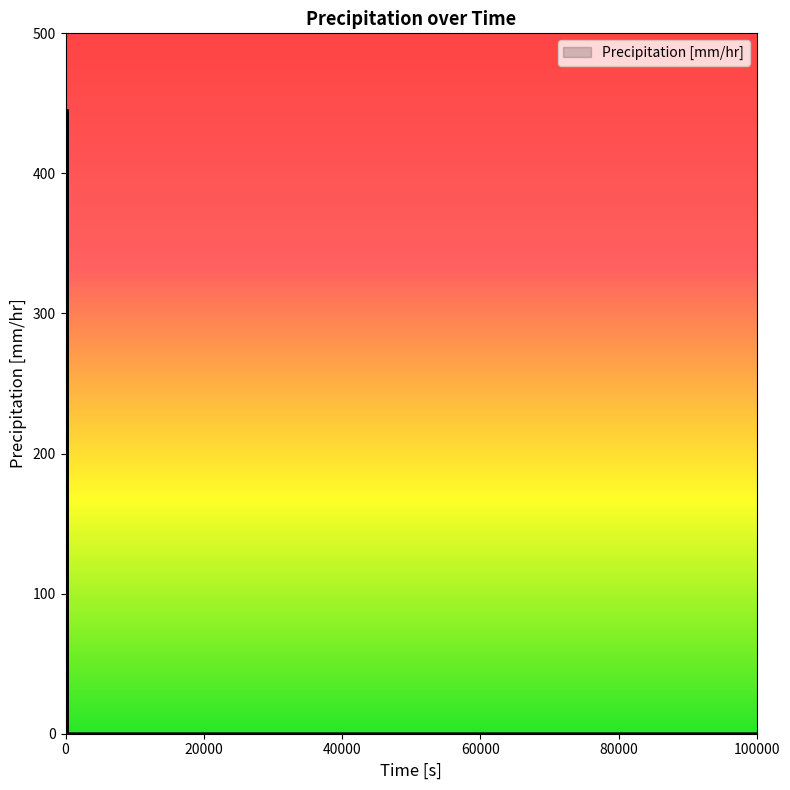

What is the maximum value shown in the chart?

445.0